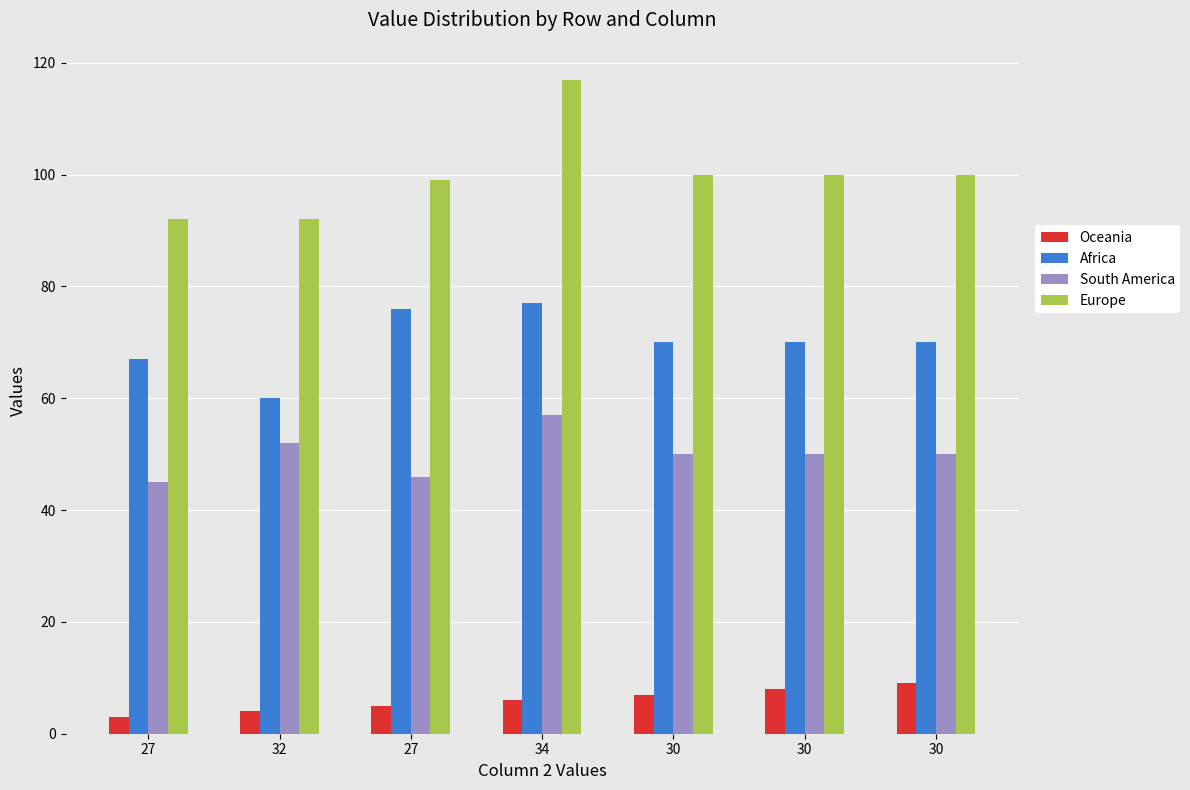

How many bars are there in total?

28